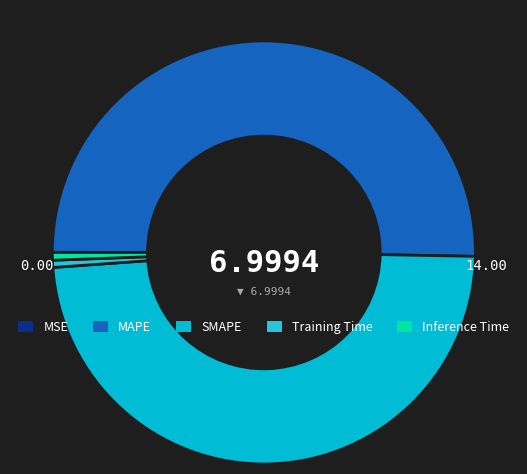

Which has a higher value, MAPE or SMAPE?

MAPE